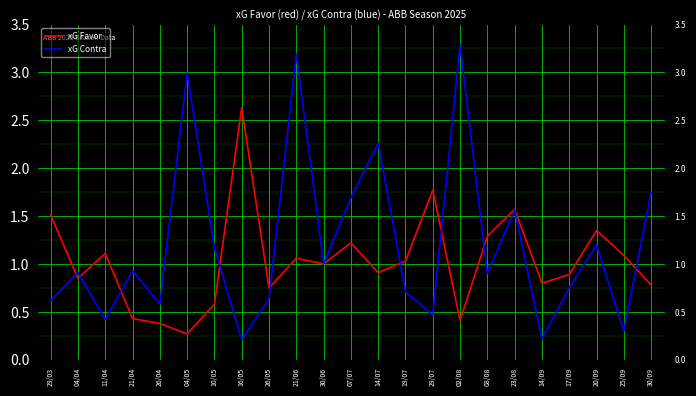

Does the chart display data point markers on the line(s)?

No